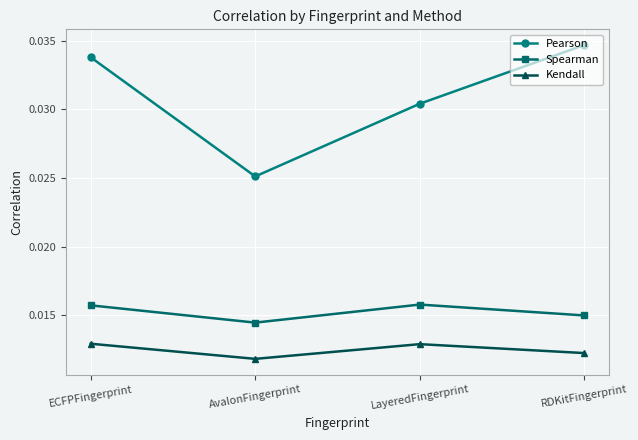

Which category has the lowest value in the Kendall series?

AvalonFingerprint